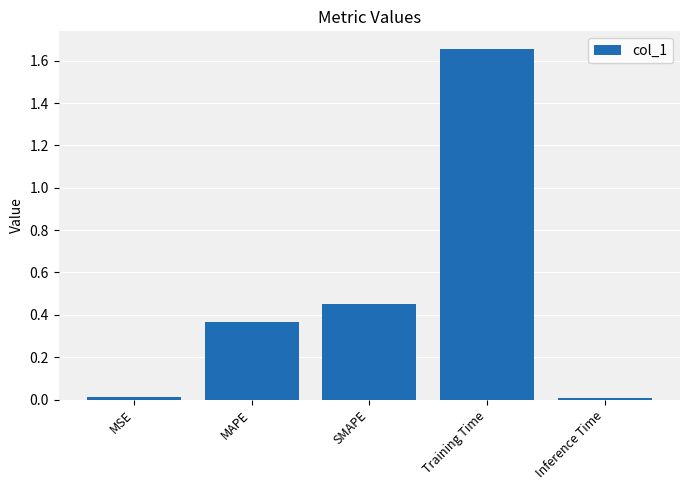

What is the sum of all values?

2.5